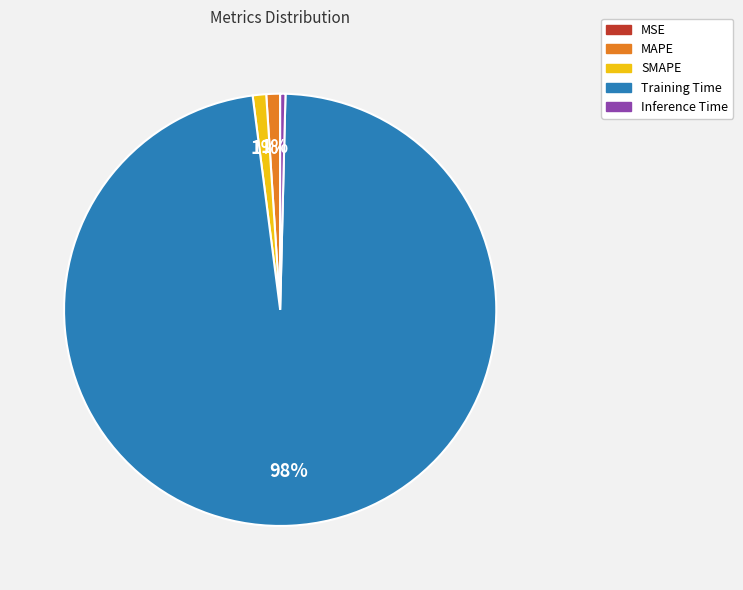

Does Inference Time represent more than half of the total?

No